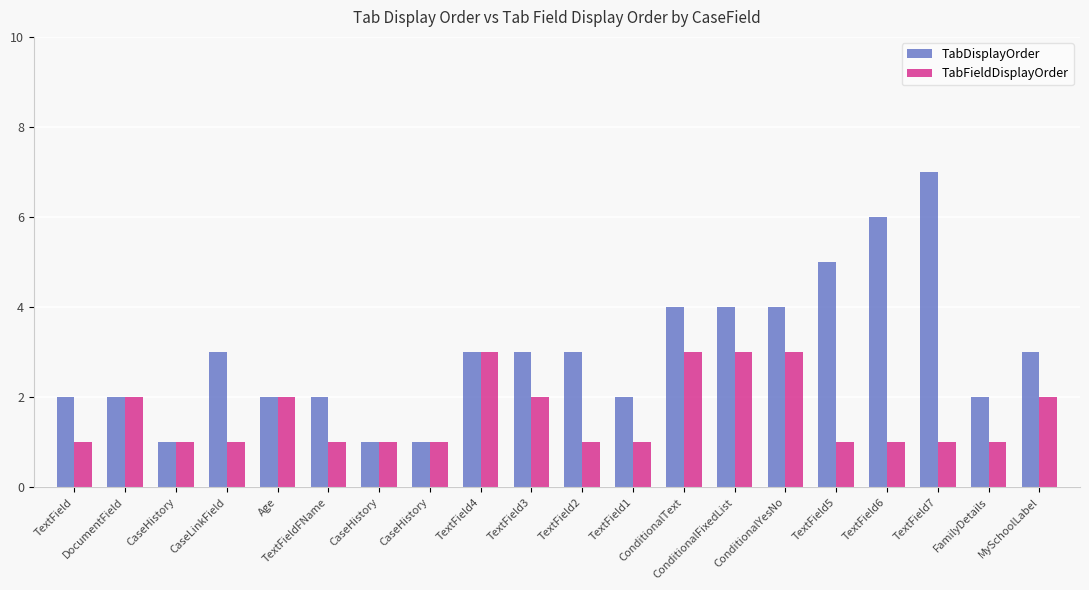

Where is TabFieldDisplayOrder nearest to the value 2?

DocumentField